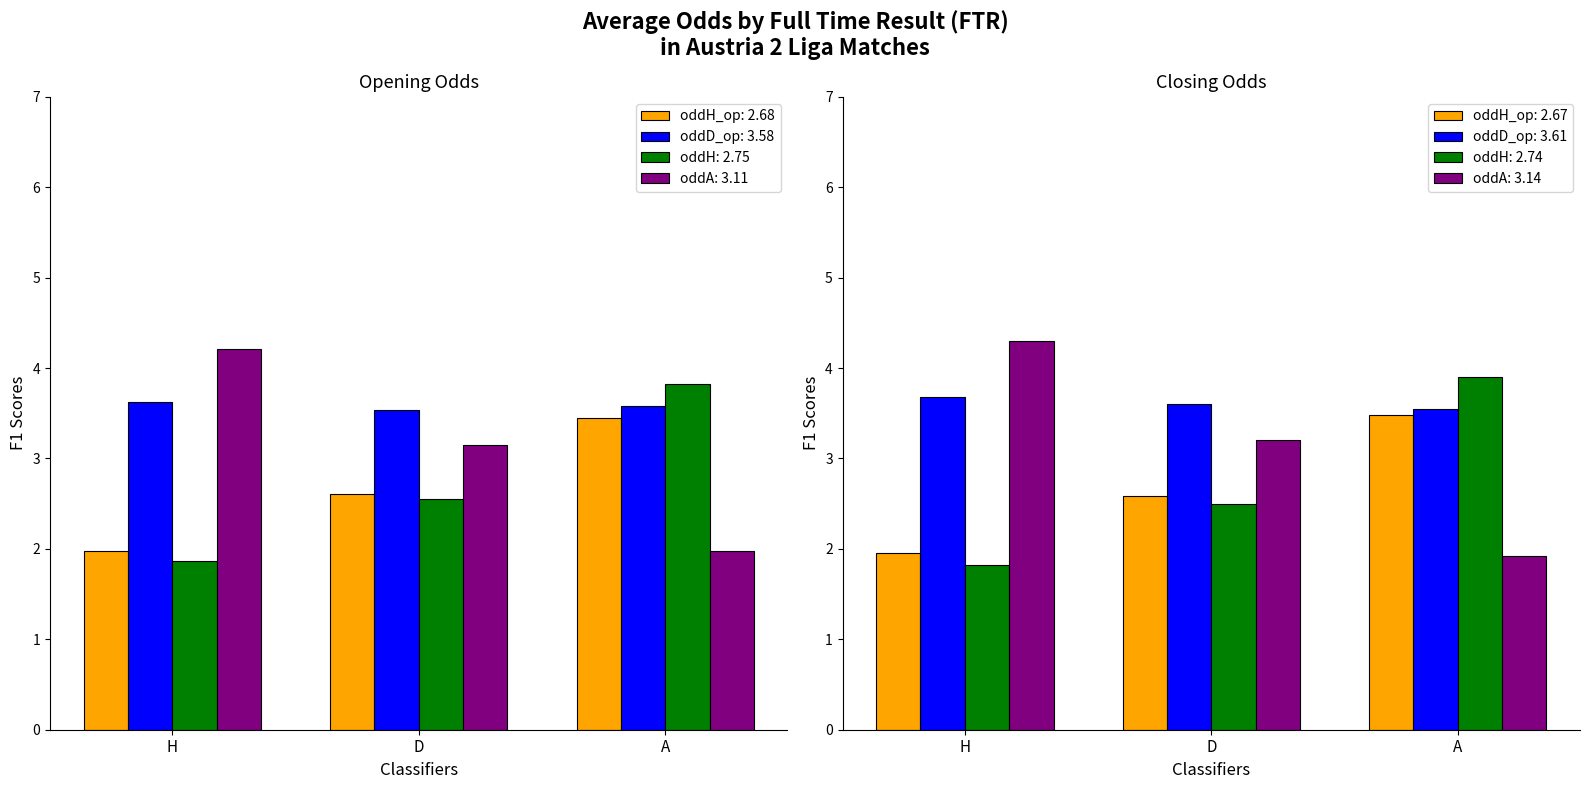

What is the label of the 3rd bar from the right?

H